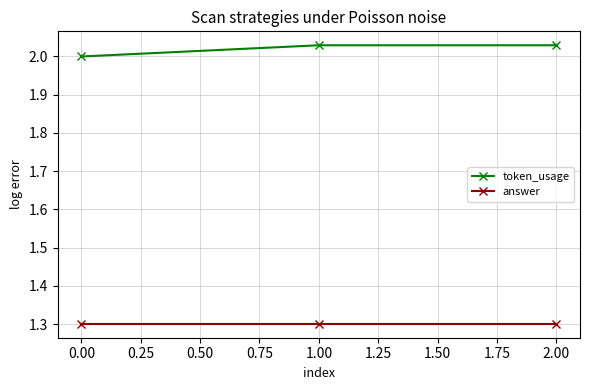

What is the sum of all token_usage values?

6.1